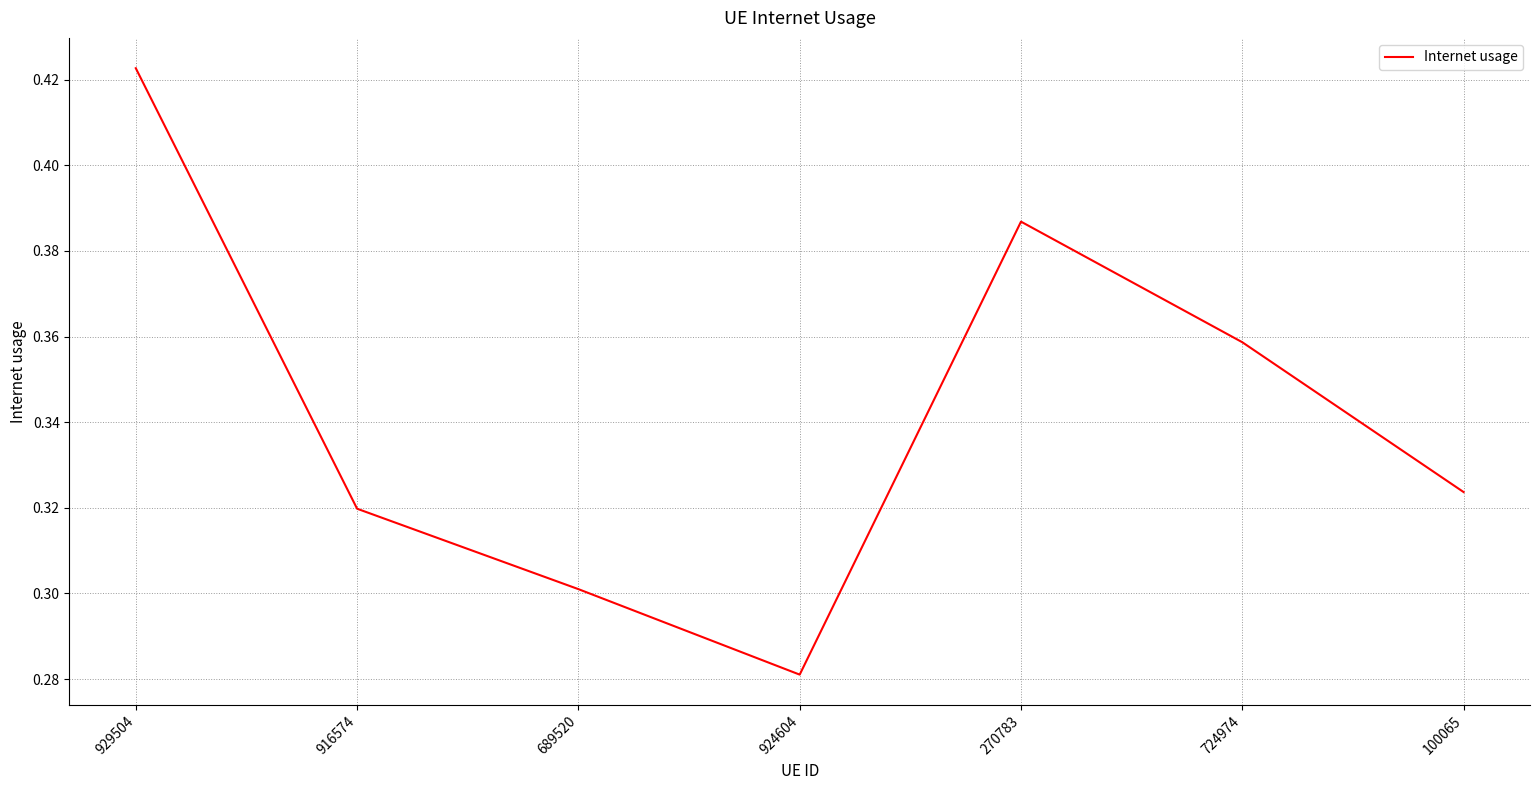

How many interior local valleys (lower than both neighbors) does the data have?

1